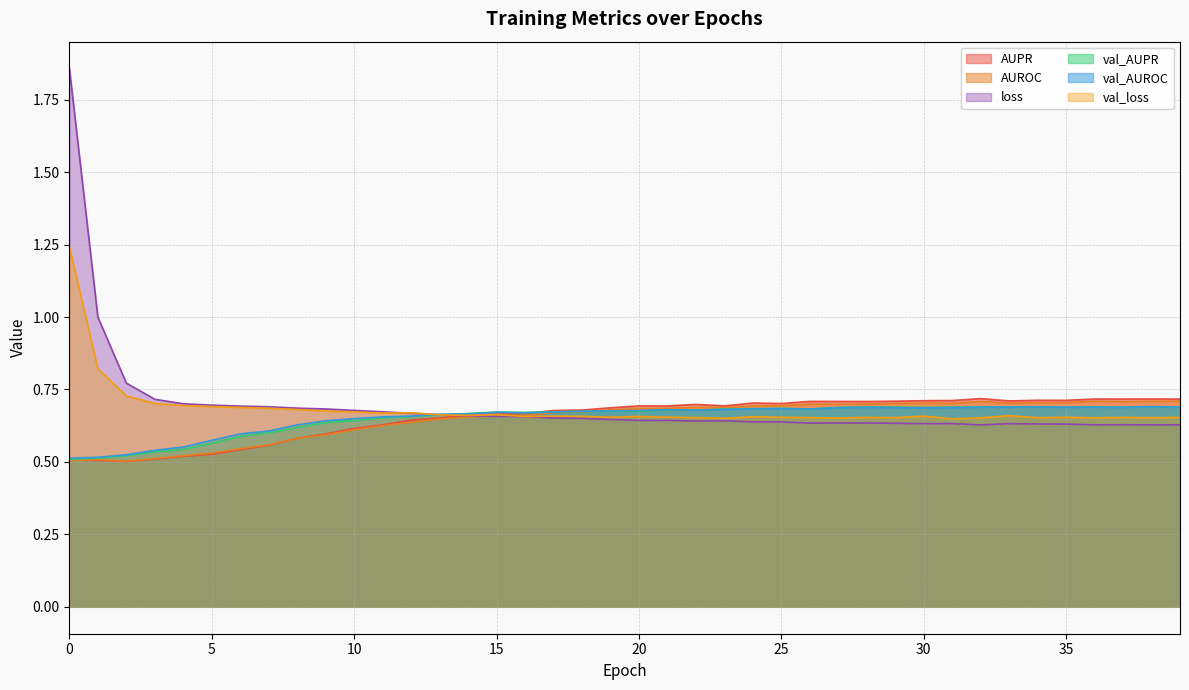

Which label corresponds to the smallest value in the chart?

2